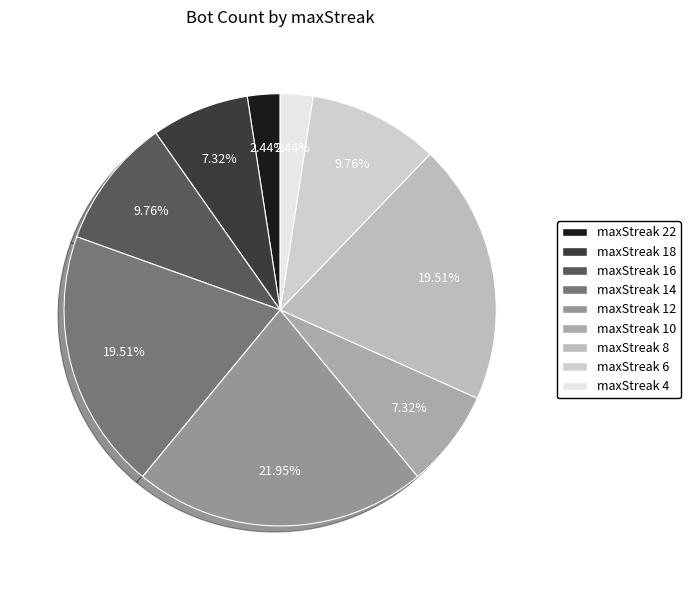

To the nearest percent, what percentage of the pie is maxStreak 4?

2%